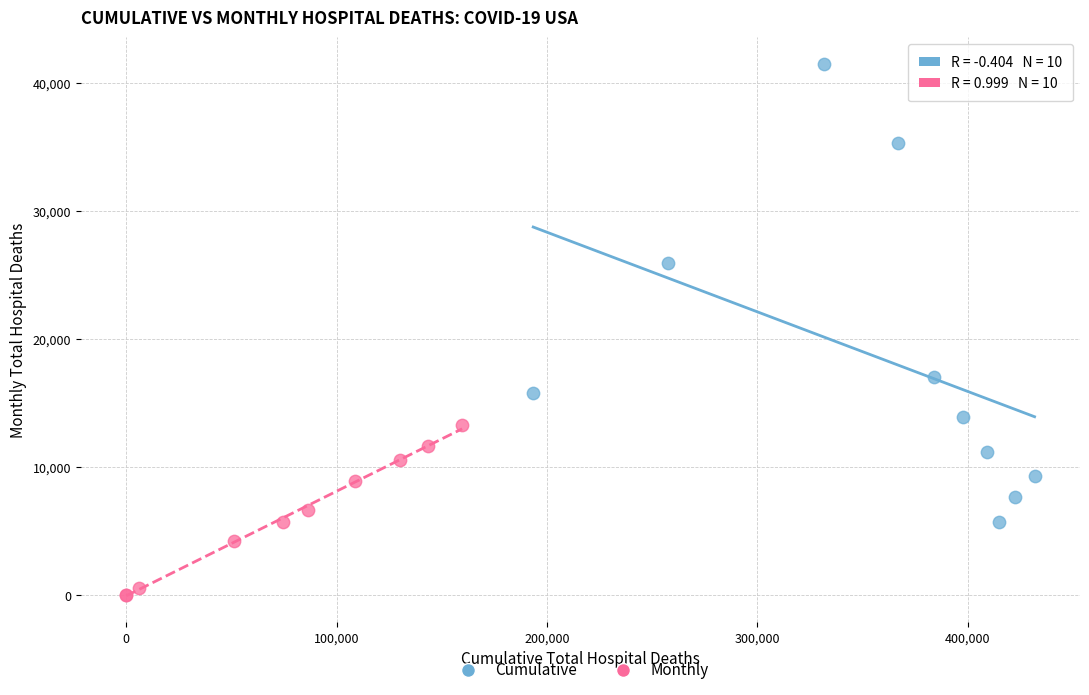

Which series has the largest Y range (max minus min)?

Cumulative